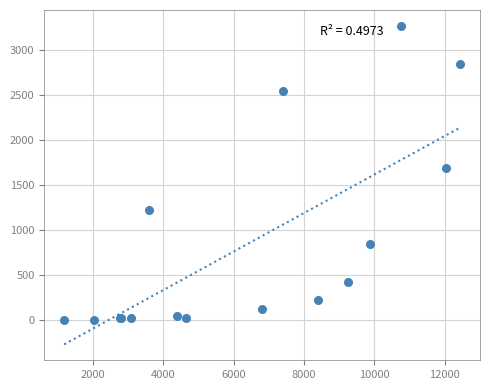

What Y value in the scatter plot is closest to 1638?

1690